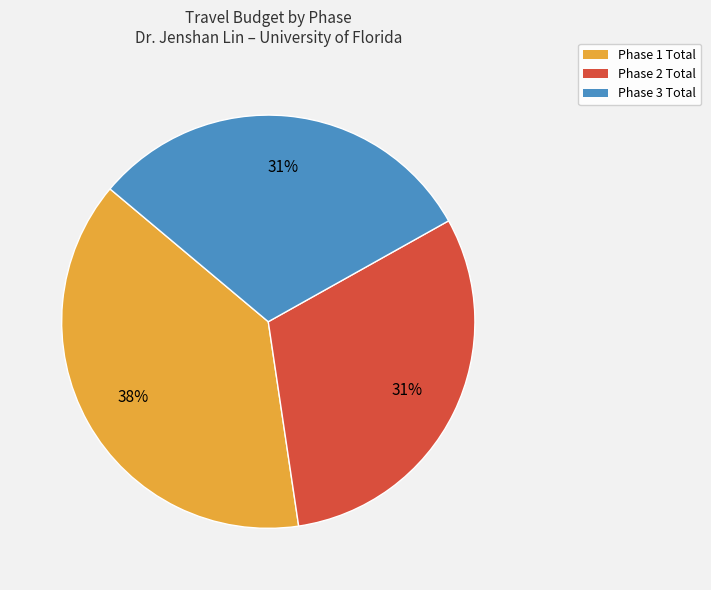

How many segments does this pie chart have?

3